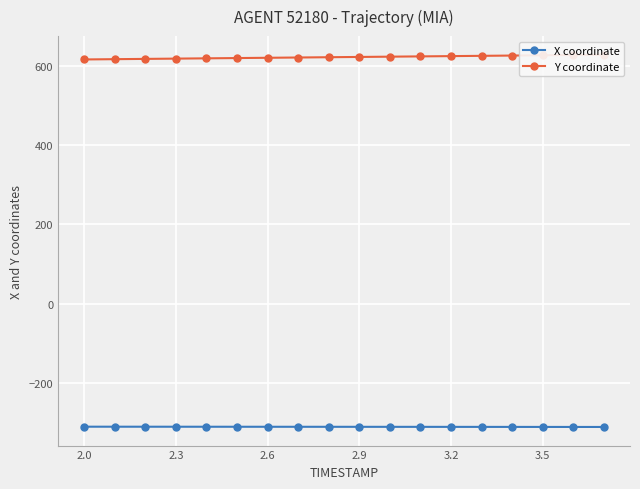

True or false: Y coordinate and X coordinate intersect in this chart.

False